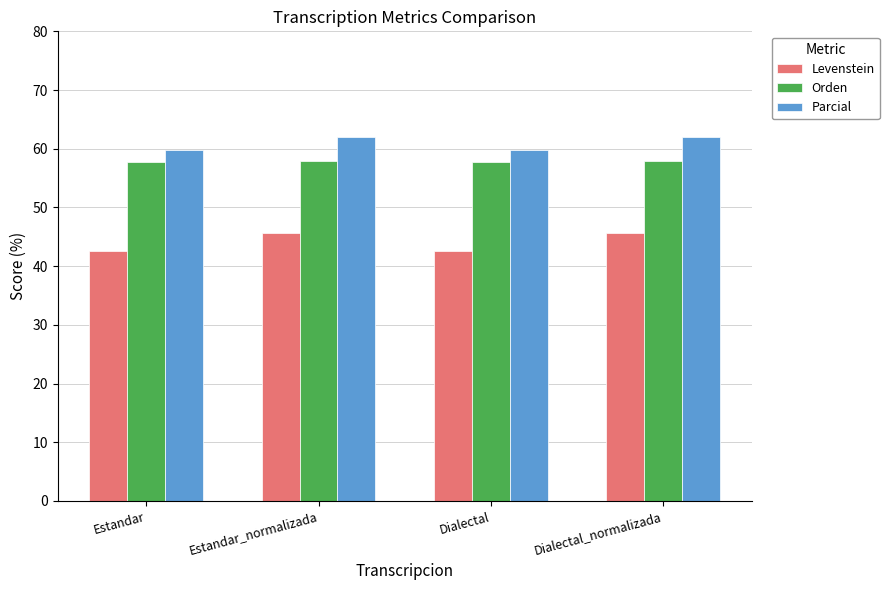

Read the Parcial value at Estandar_normalizada.

62.0